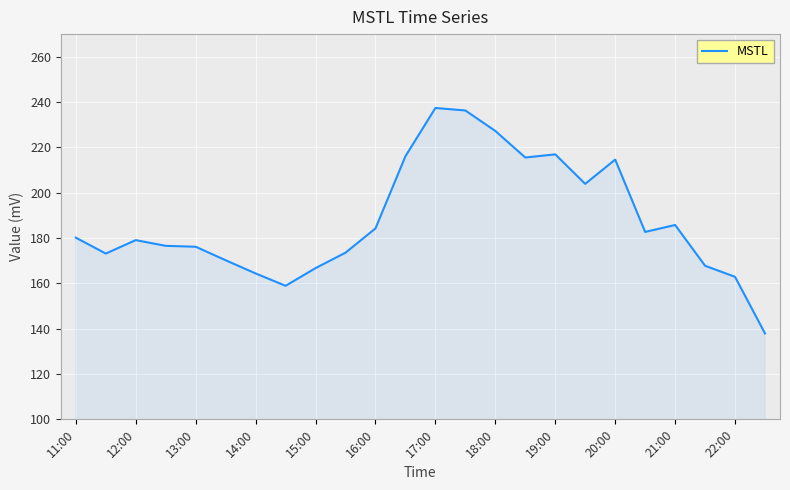

What is the smallest value displayed?

137.9